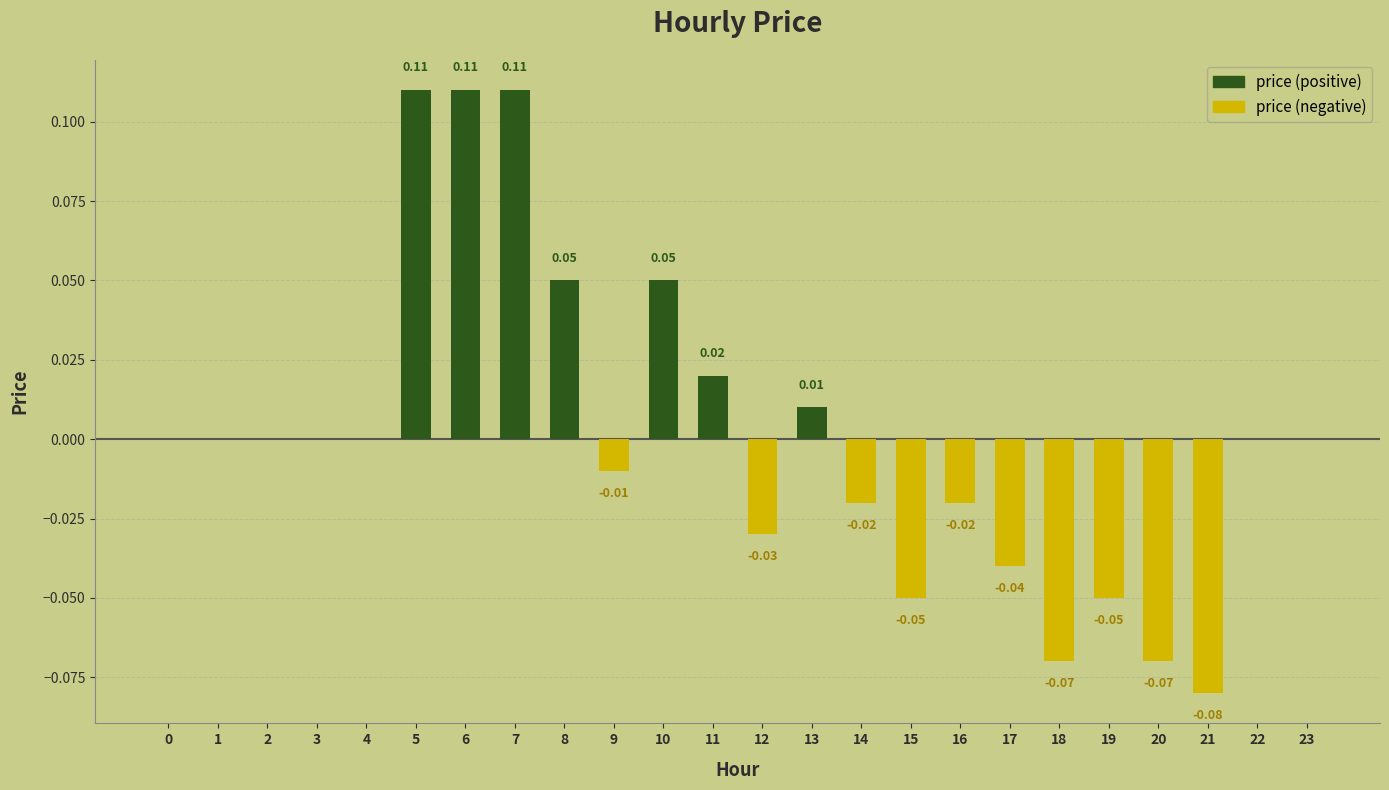

Reading left to right, what are all the values shown in this chart?

price (positive): 0.0	0.0	0.0	0.0	0.0	0.1	0.1	0.1	0.1	0.0	0.1	0.0	0.0	0.0	0.0	0.0	0.0	0.0	0.0	0.0	0.0	0.0	0.0	0.0
price (negative): 0.0	0.0	0.0	0.0	0.0	0.0	0.0	0.0	0.0	-0.0	0.0	0.0	-0.0	0.0	-0.0	-0.1	-0.0	-0.0	-0.1	-0.1	-0.1	-0.1	0.0	0.0